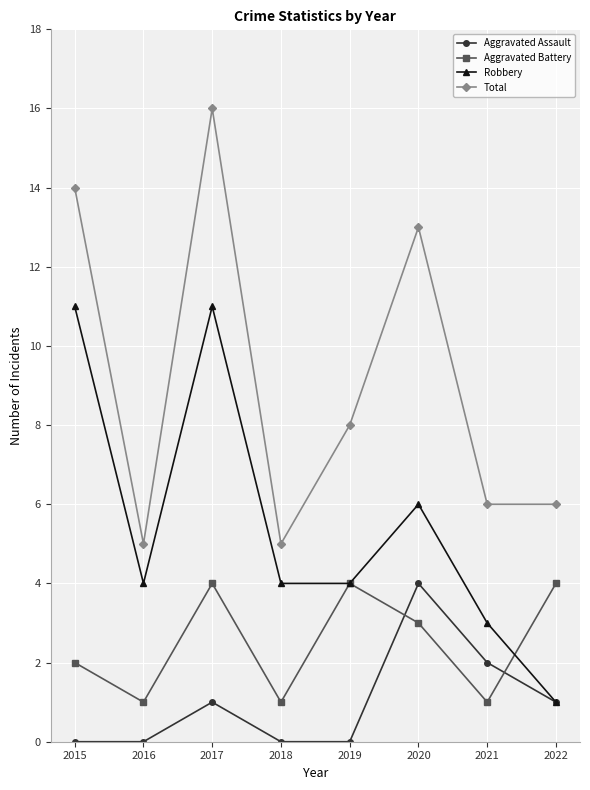

True or false: Robbery and Total intersect in this chart.

False